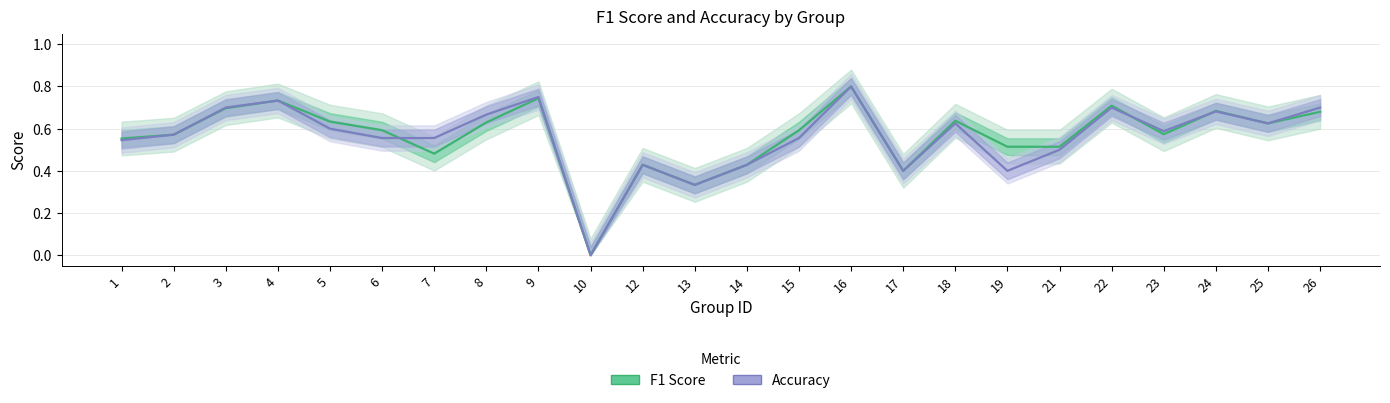

What value does the Accuracy series have at 25?

0.6